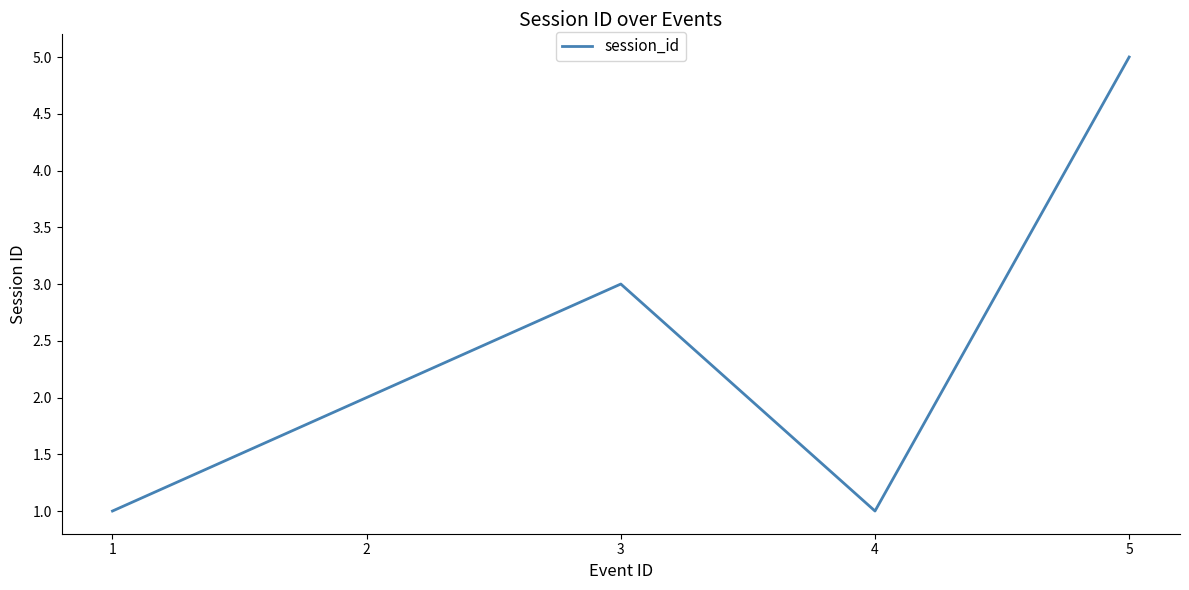

How many values are between 1 and 3?

4